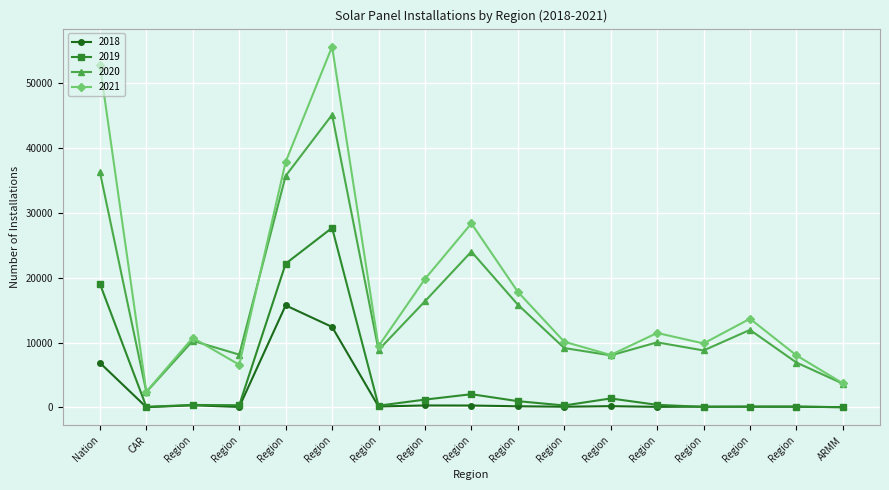

How many data points does each series have?

17